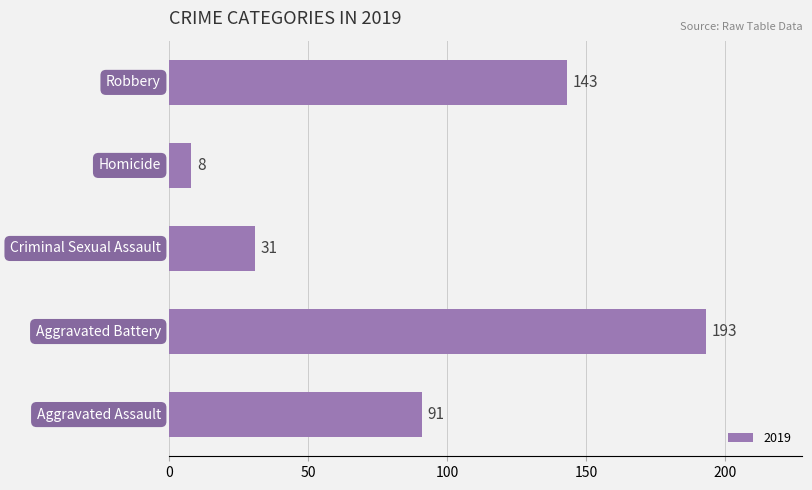

What is the difference between the second highest and minimum values?

135